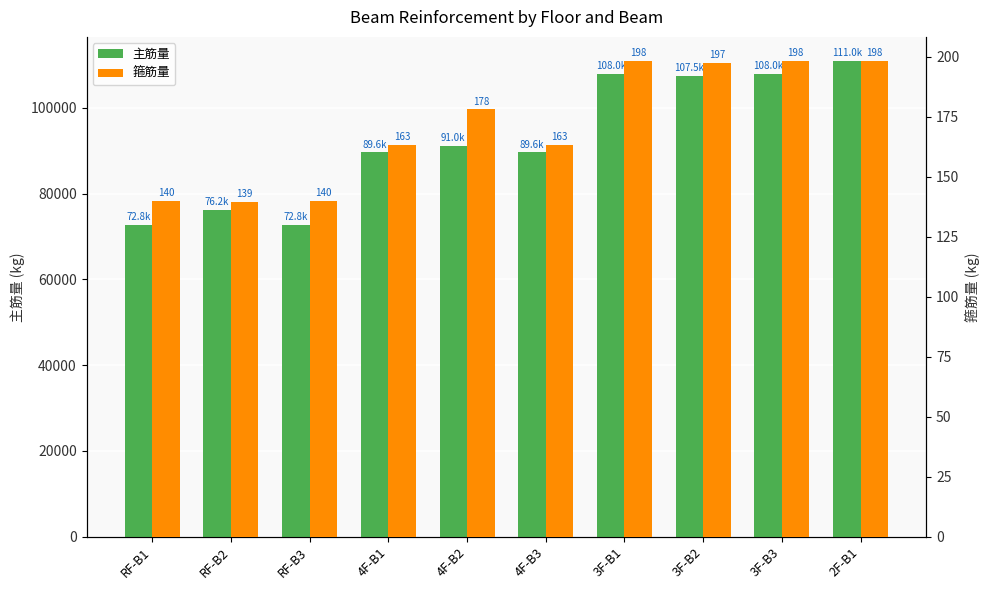

How many data points in 主筋量 are above 91037?

5